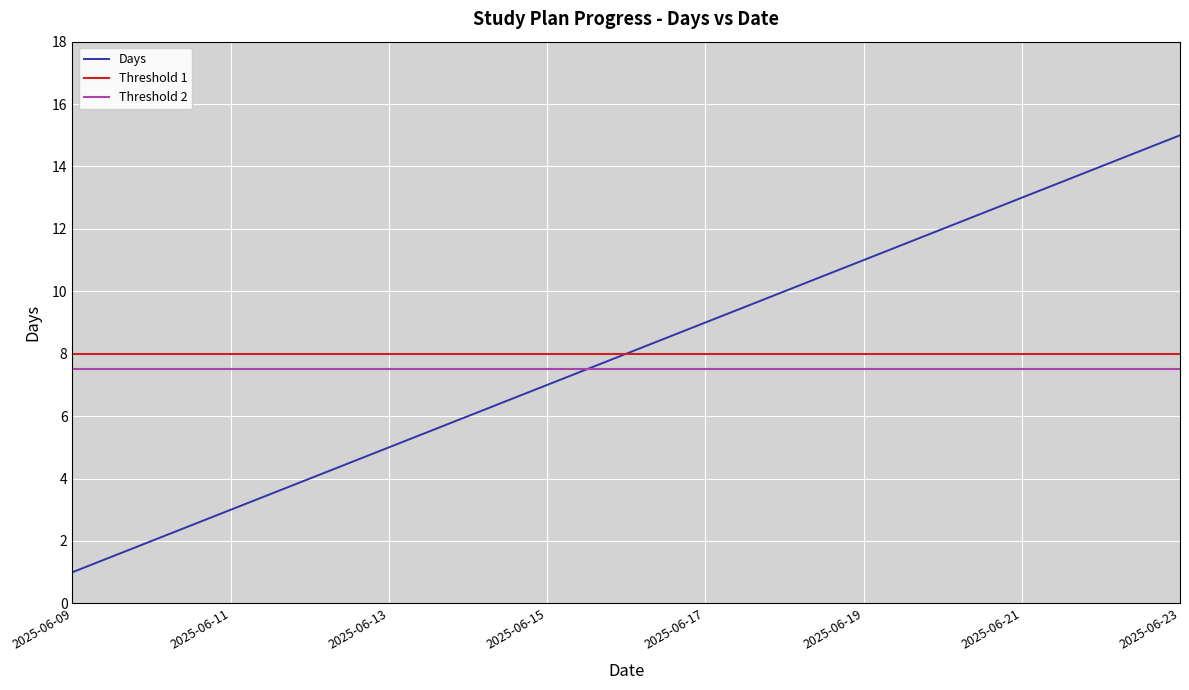

Which category has the highest value across all series?

2025-06-23